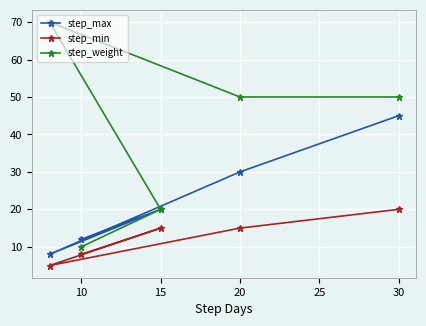

True or false: step_max and step_min intersect in this chart.

False